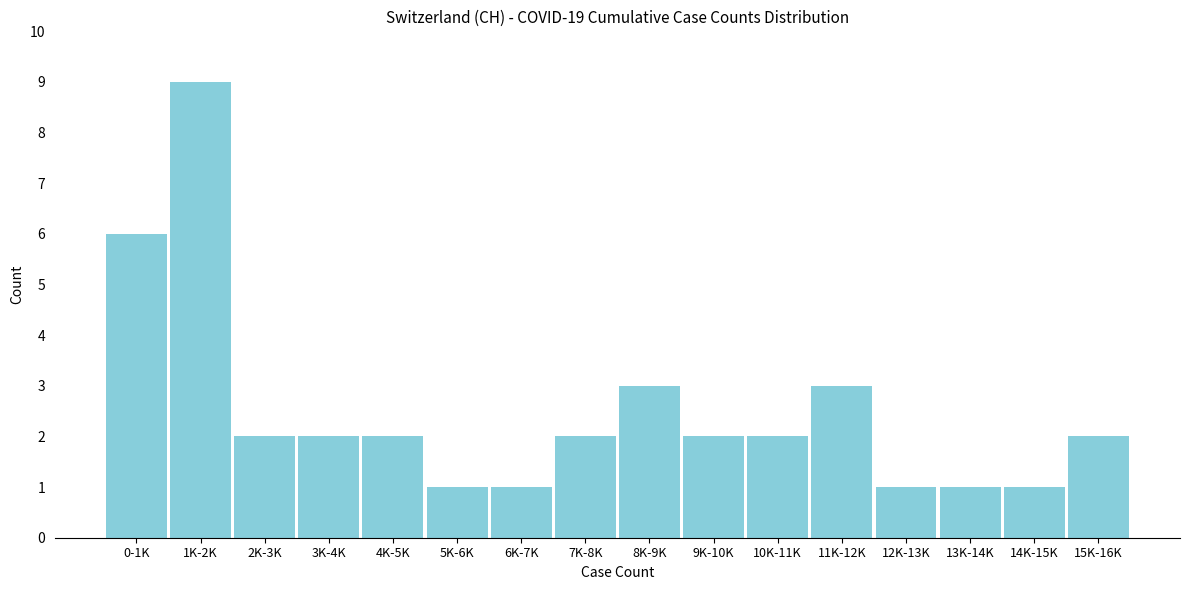

Reading left to right, list all the values displayed in this chart.

0-1K=6	1K-2K=9	2K-3K=2	3K-4K=2	4K-5K=2	5K-6K=1	6K-7K=1	7K-8K=2	8K-9K=3	9K-10K=2	10K-11K=2	11K-12K=3	12K-13K=1	13K-14K=1	14K-15K=1	15K-16K=2